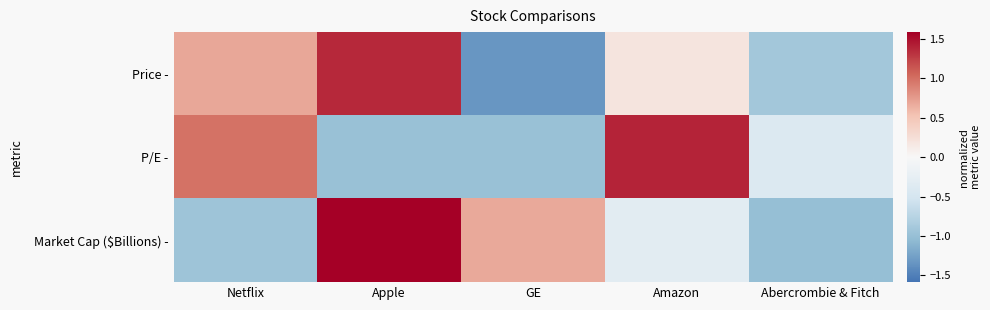

What is the spread (max minus min) of values at Netflix?

1.9